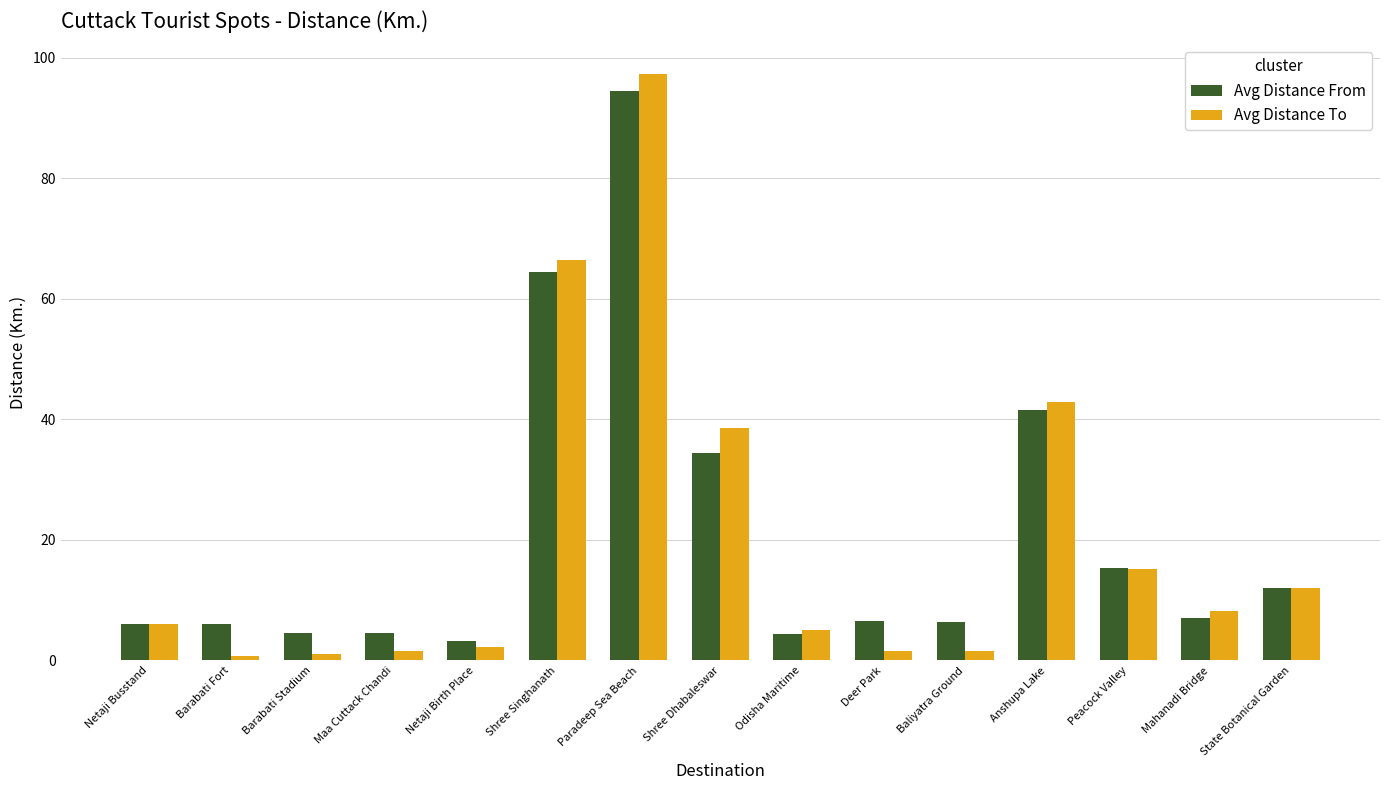

The value of Avg Distance To at Barabati Stadium is 1.0. True or false?

True